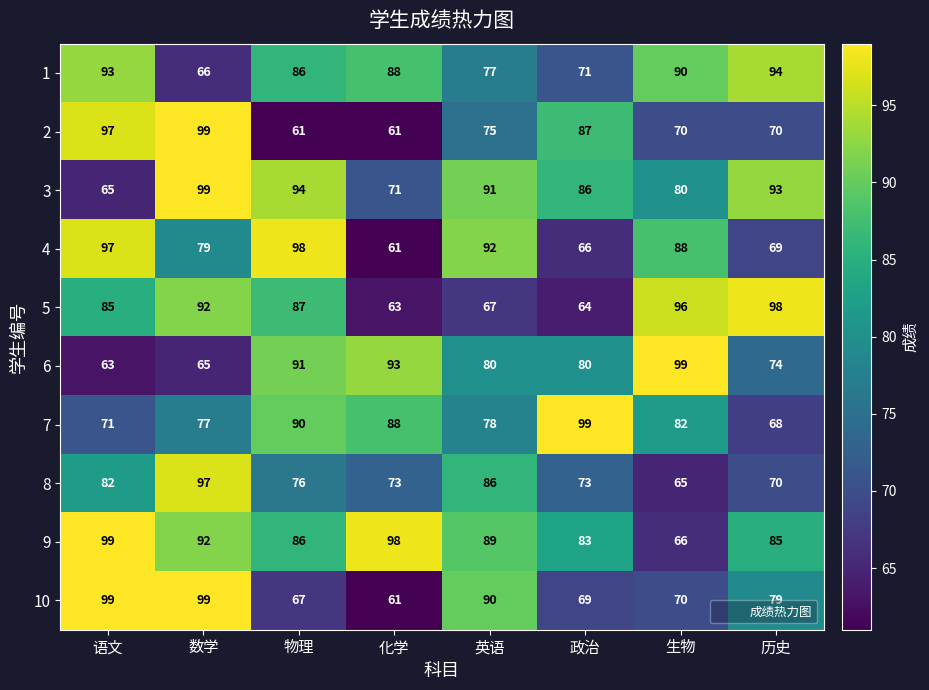

Is it true that 1 equals 59 at 语文?

False